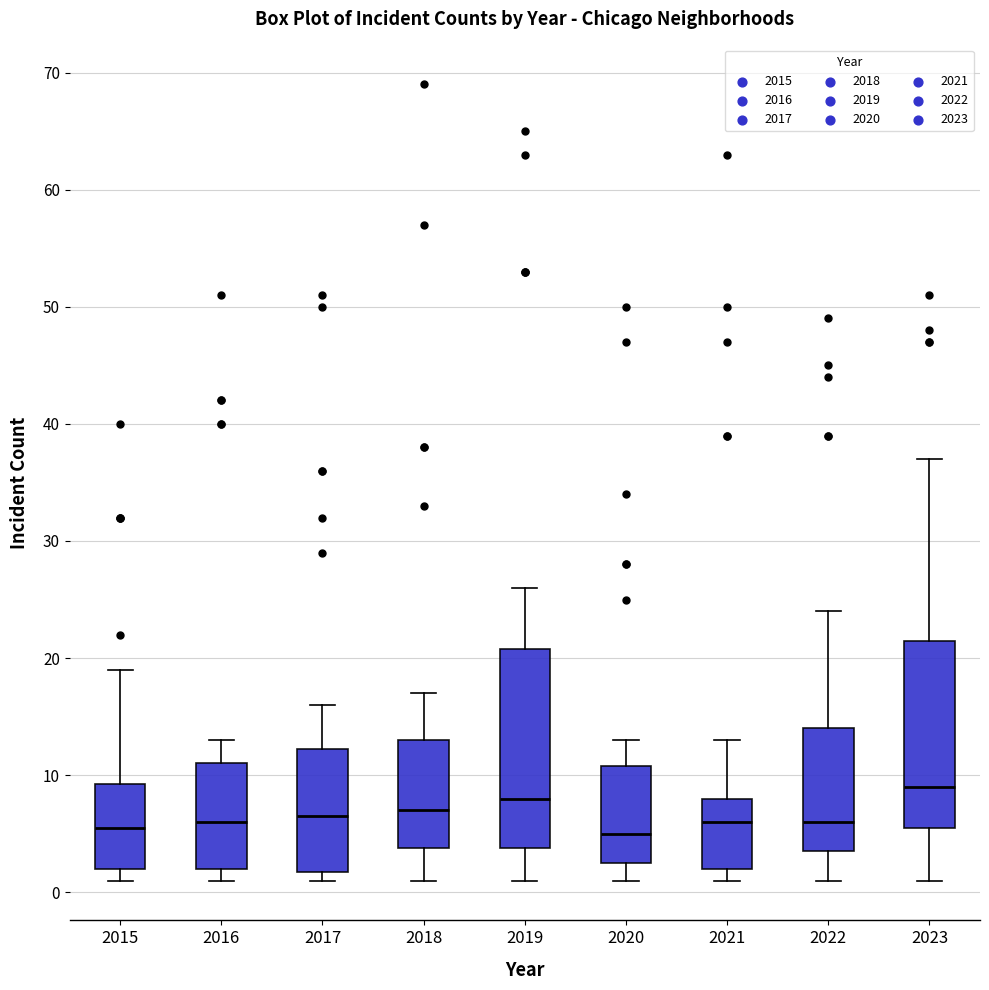

Reading left to right, read every box against the y-axis: the position of its median line, the range the box covers, and the ends of its whiskers. The values are not printed on the chart, so give them approximately, as read against the axis.

2015: median 6, box 2 to 9, whiskers 1 to 19
2016: median 6, box 2 to 11, whiskers 1 to 13
2017: median 7, box 2 to 12, whiskers 1 to 16
2018: median 7, box 4 to 13, whiskers 1 to 17
2019: median 8, box 4 to 21, whiskers 1 to 26
2020: median 5, box 3 to 11, whiskers 1 to 13
2021: median 6, box 2 to 8, whiskers 1 to 13
2022: median 6, box 4 to 14, whiskers 1 to 24
2023: median 9, box 6 to 22, whiskers 1 to 37